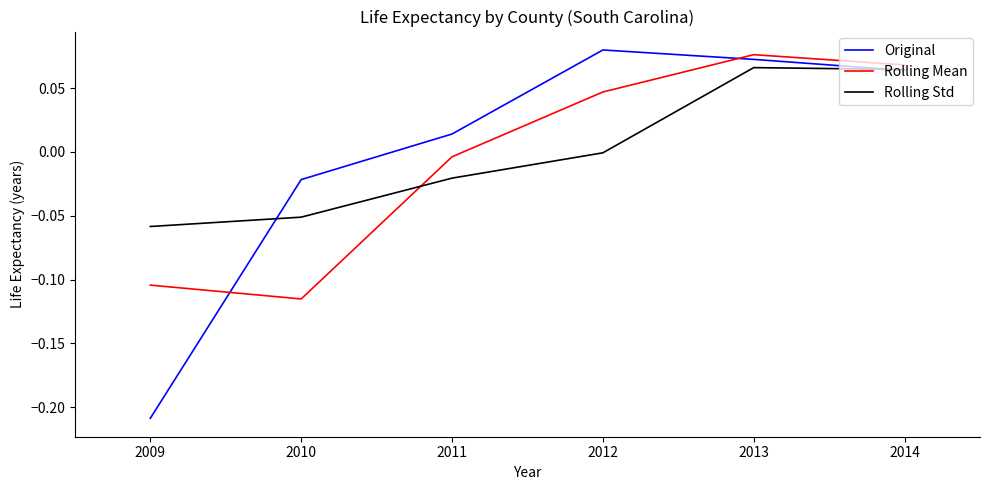

Which series changed the most between 2009 and 2012?

Original